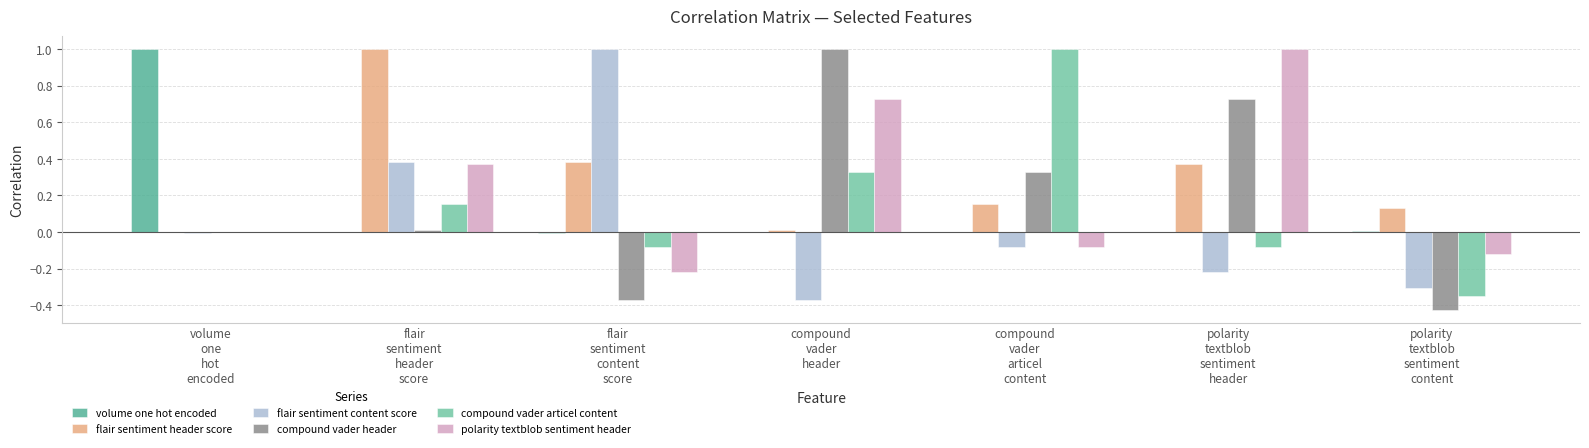

Which series has the widest spread of values?

compound vader header